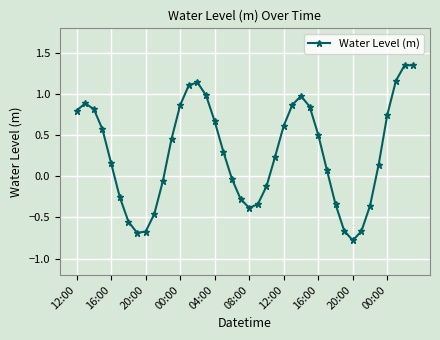

What is the minimum value shown in the chart?

-0.8